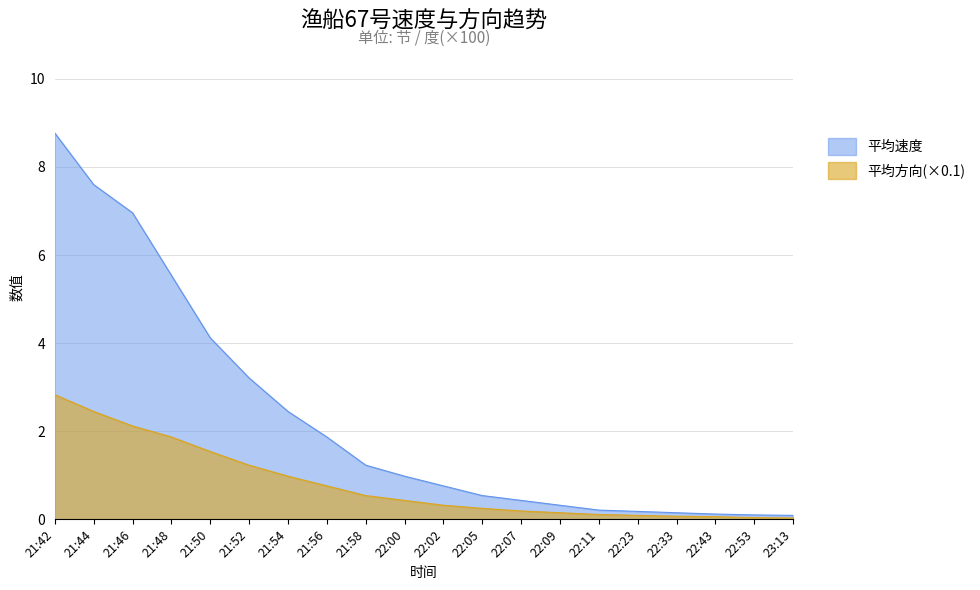

Which series has the largest total across all categories?

平均速度